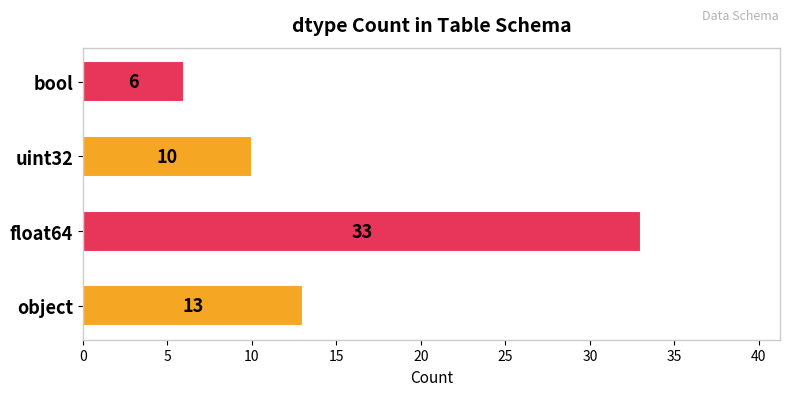

What is the average value?

16